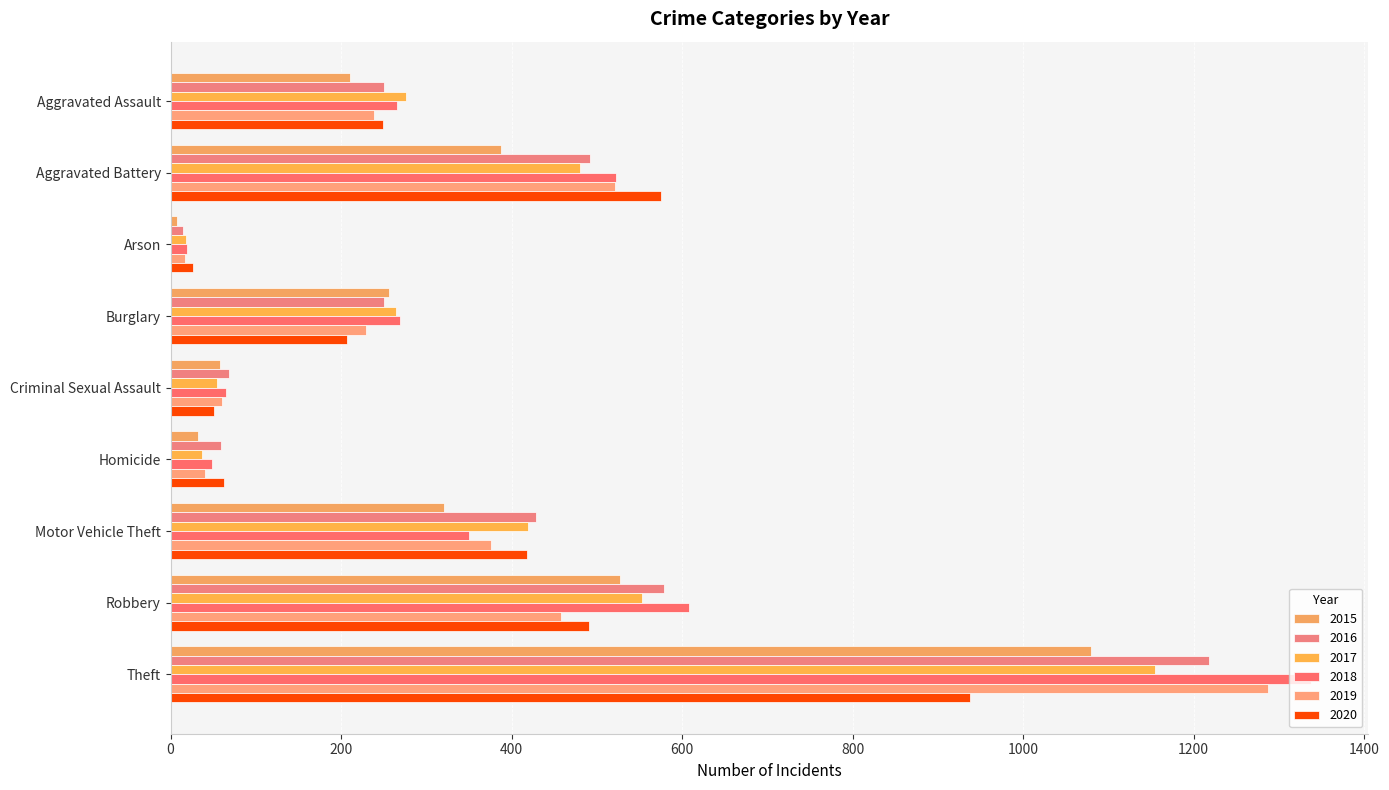

At which category is the sum across all series the highest?

Theft